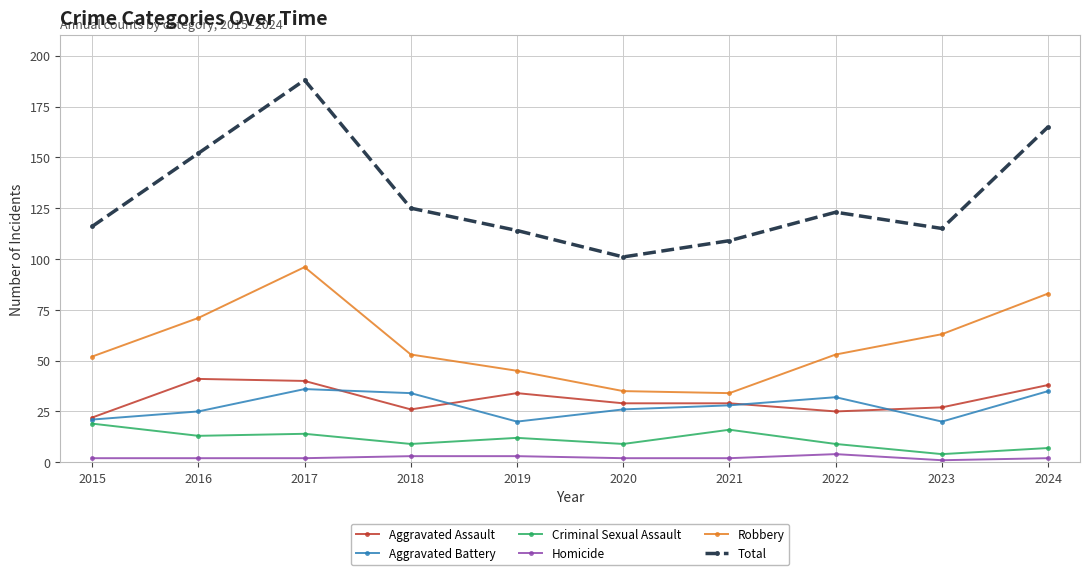

True or false: Homicide and Criminal Sexual Assault cross at least once.

False